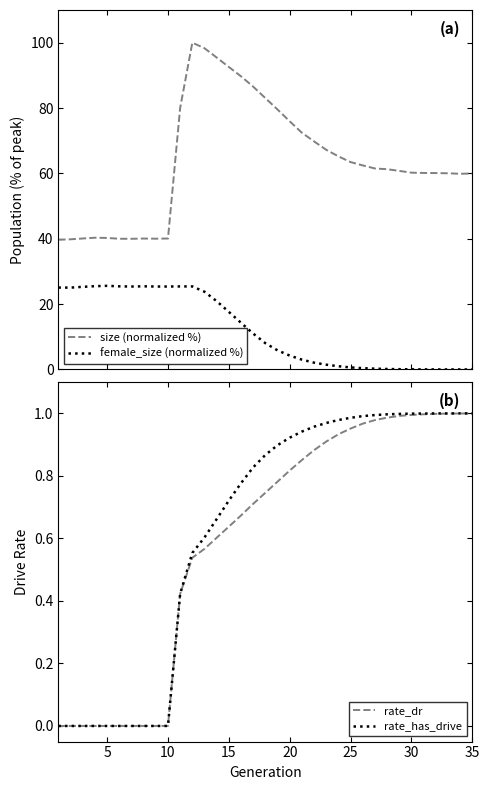

True or false: rate_has_drive has a value of 0.3 at 30.

False